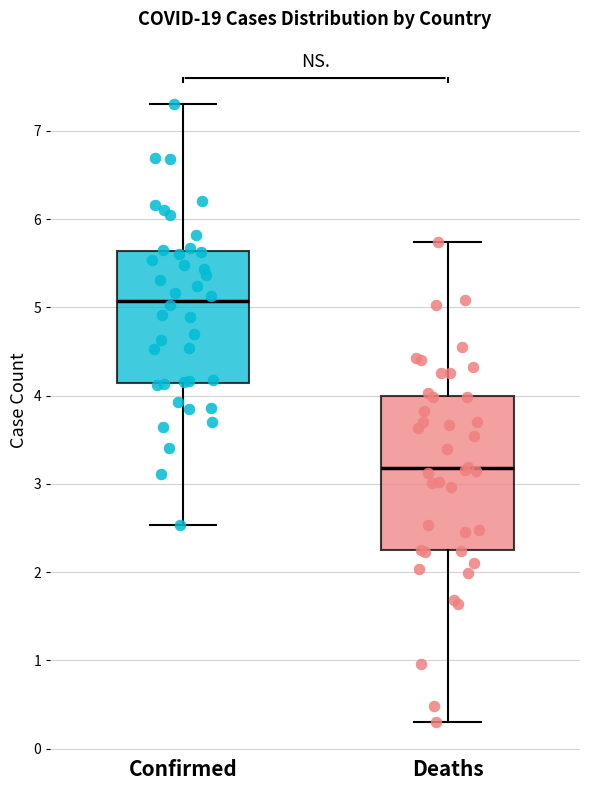

Which box is the tallest, from its lower edge to its upper edge?

Deaths